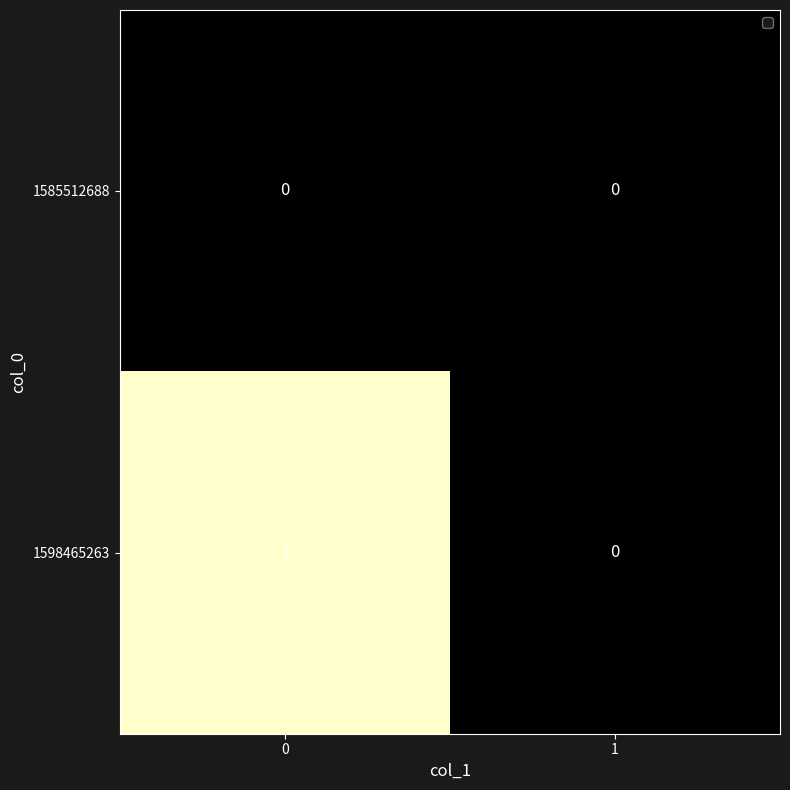

How many data points in 1598465263 are less than 1?

1